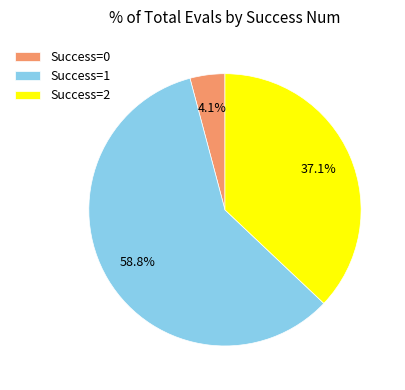

Approximately how many times larger is the value at Success=1 compared to Success=2?

1.6